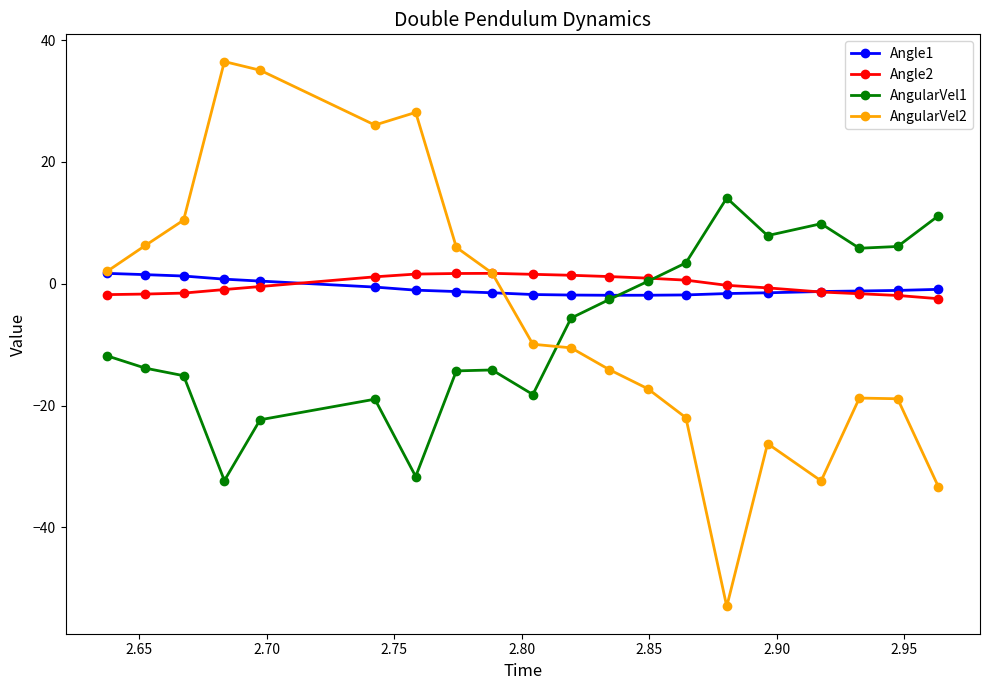

What is the lowest value of the AngularVel1 series?

-32.3